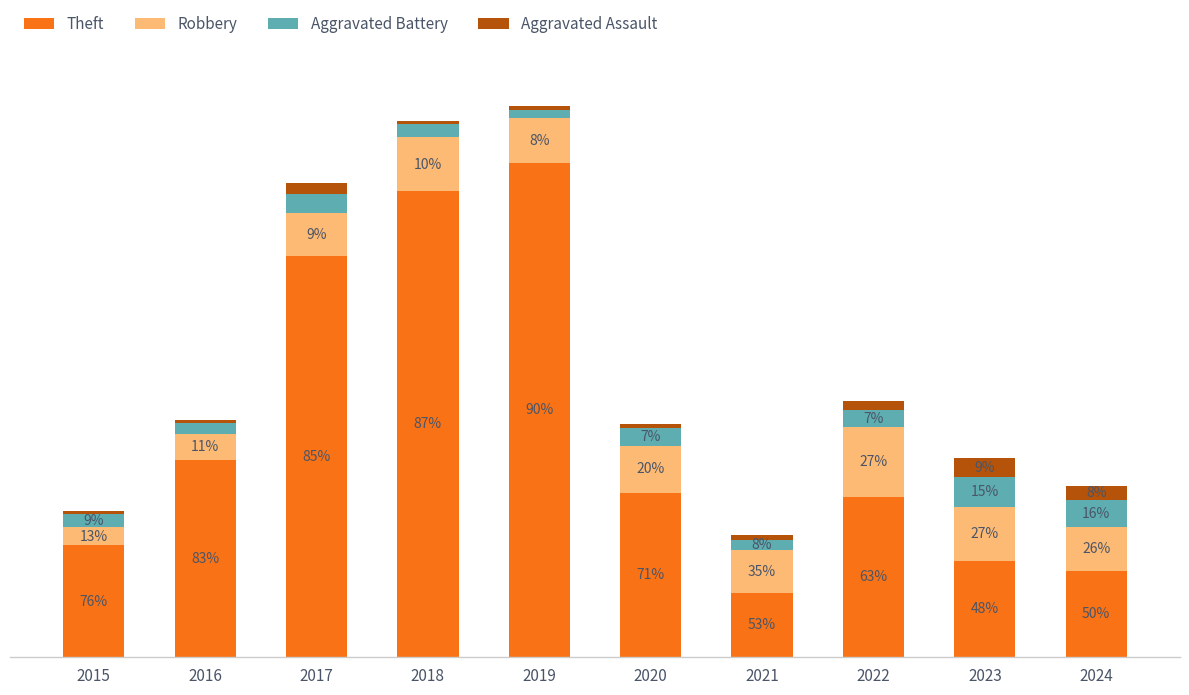

Are the bars grouped side by side (vs. stacked)?

No